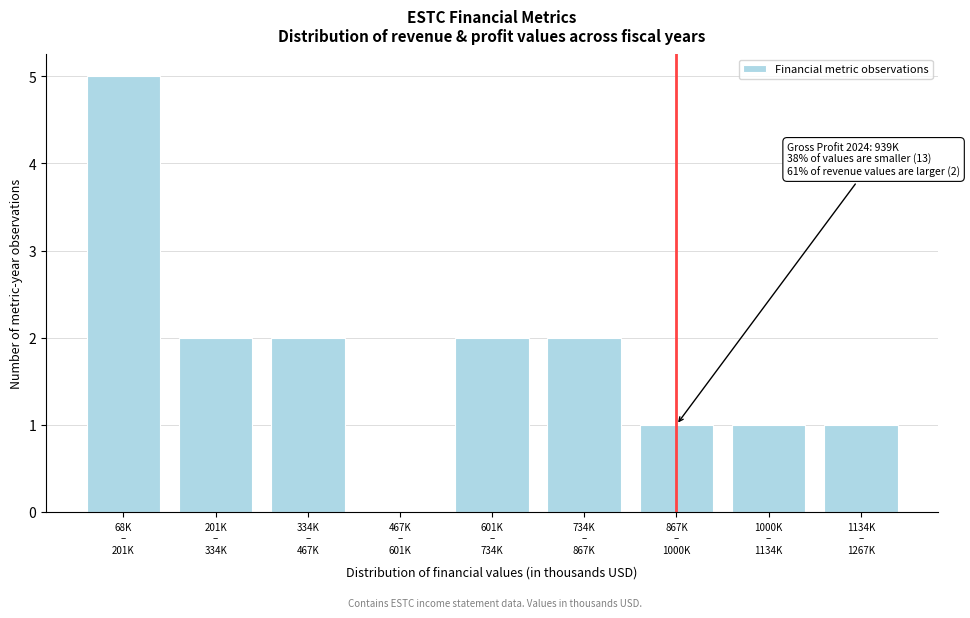

What is the maximum value shown in the chart?

5